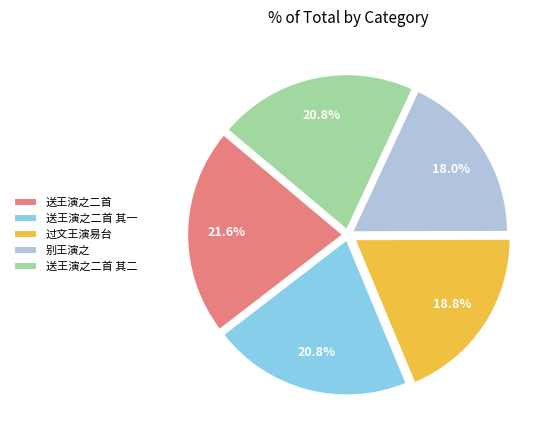

To the nearest percent, what is the difference between the 送王演之二首 and 送王演之二首 其一 slice percentages?

1%